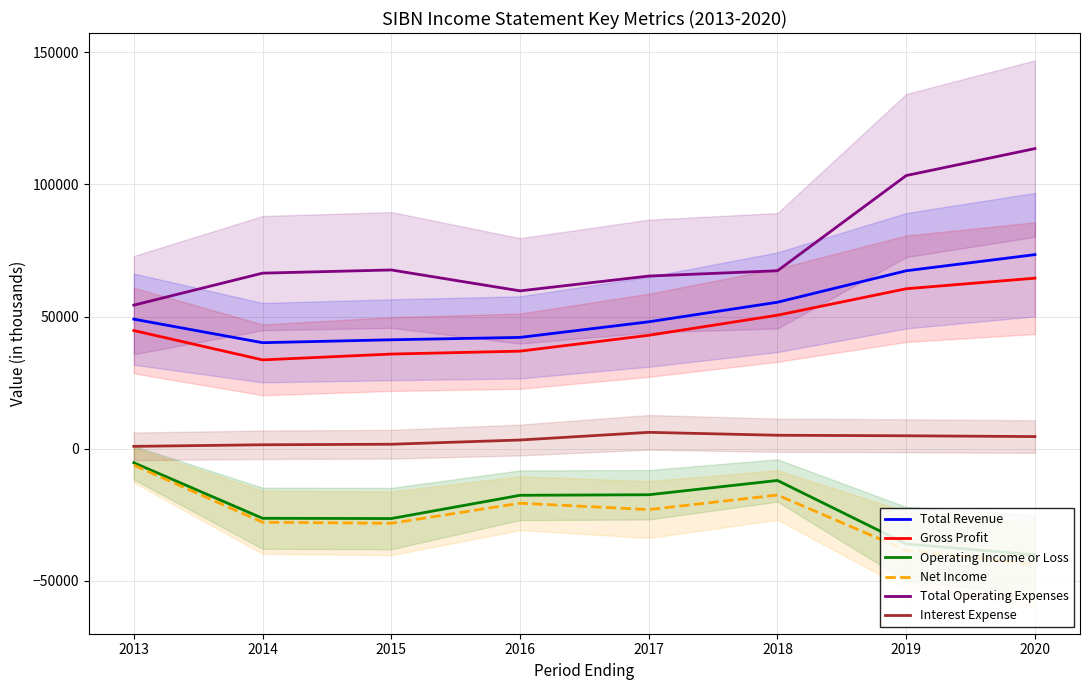

Reading left to right, what are all the values shown in this chart?

Total Revenue: 49000	40100	41200	42100	48000	55400	67300	73400
Gross Profit: 44700	33600	35800	36900	42900	50500	60500	64500
Operating Income or Loss: -5300	-26300	-26400	-17600	-17400	-12000	-36000	-40100
Net Income: -6200	-27800	-28200	-20600	-23000	-17500	-38400	-43700
Total Operating Expenses: 54300	66400	67600	59700	65300	67300	103300	113500
Interest Expense: 900	1500	1700	3300	6200	5100	4900	4600